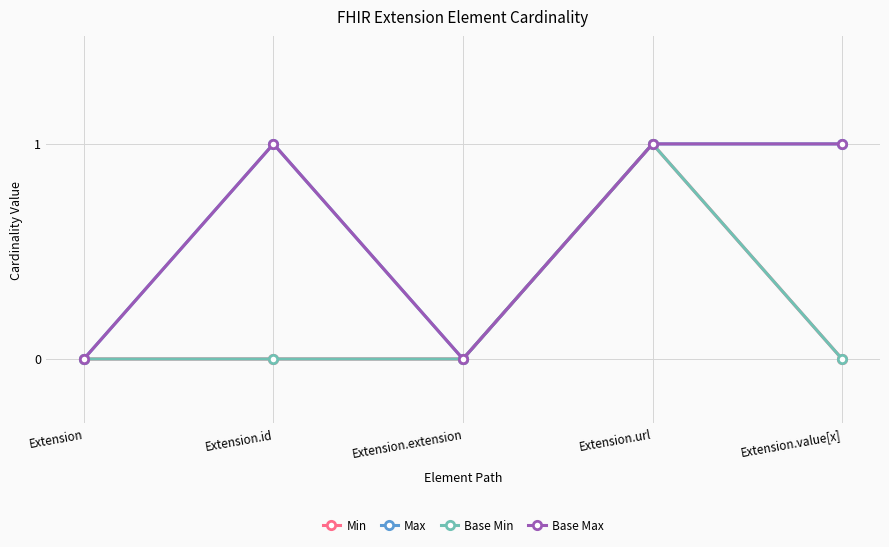

How many interior local peaks does the Base Max series have?

1